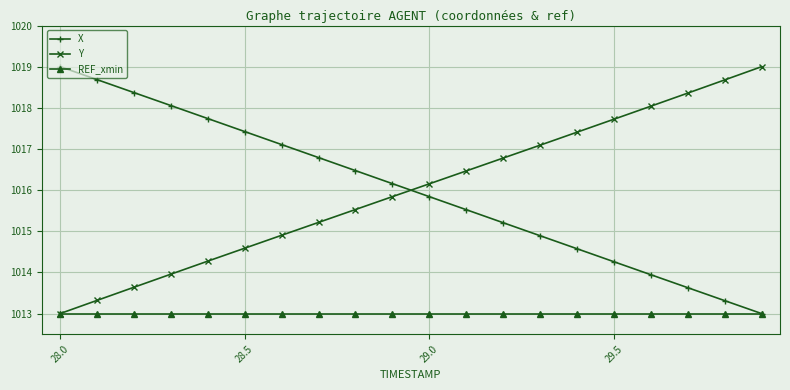

What is the value of the Y point at the 1st from the left?

1013.0